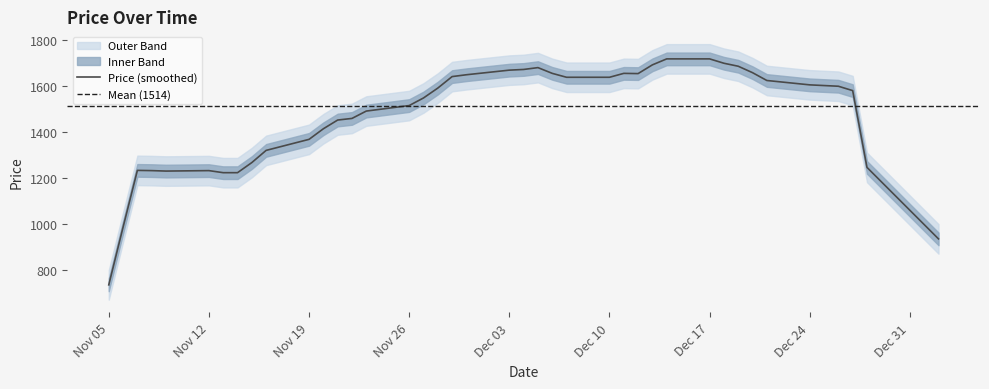

What is the maximum value for Price (smoothed)?

1720